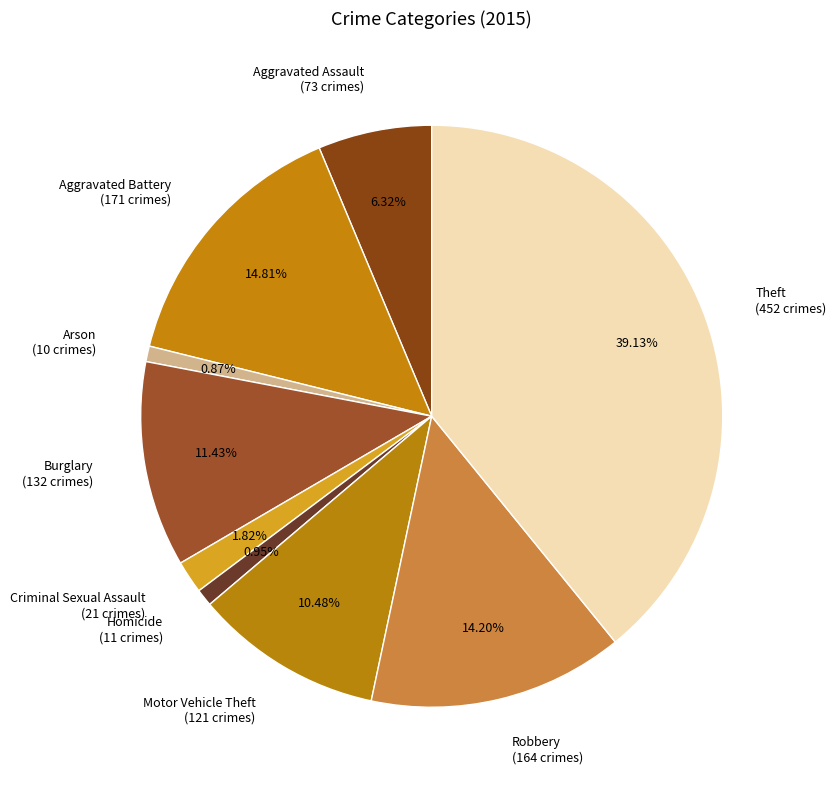

The Theft slice represents 39% of the pie. True or false?

True